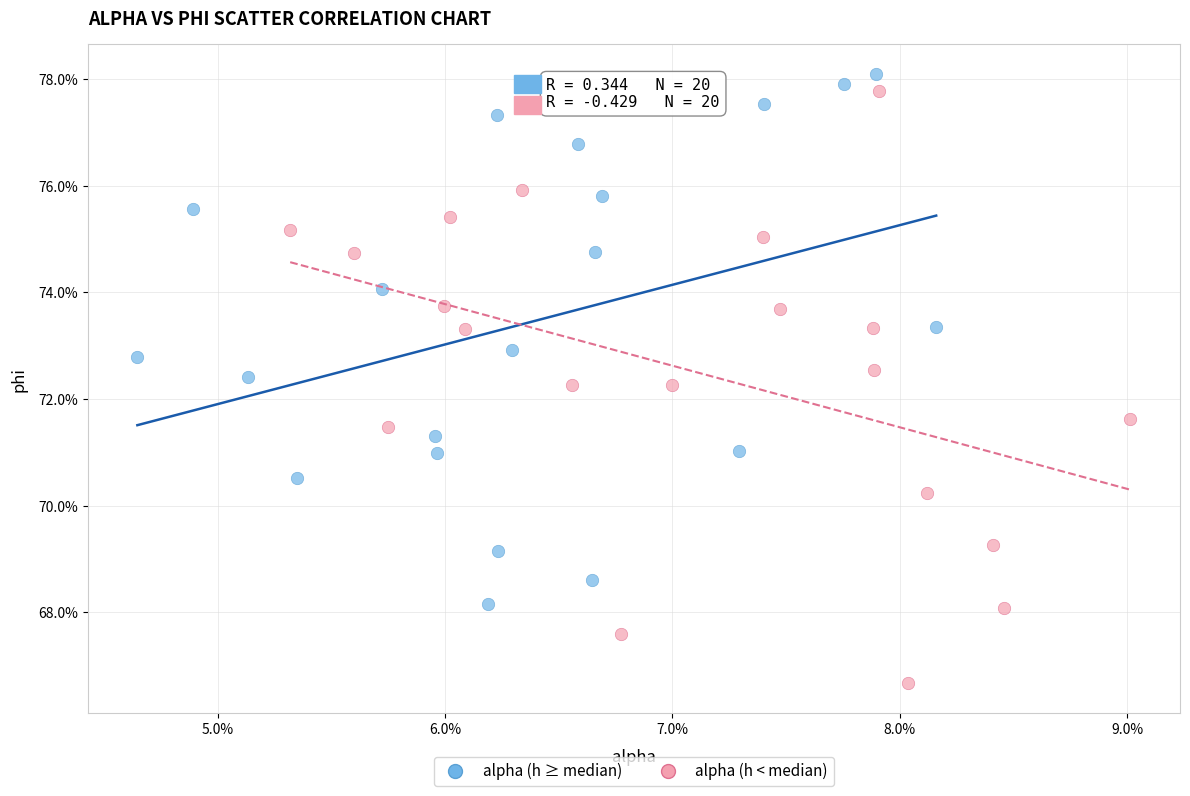

What are all the series names shown in the legend?

alpha (h ≥ median), alpha (h < median)